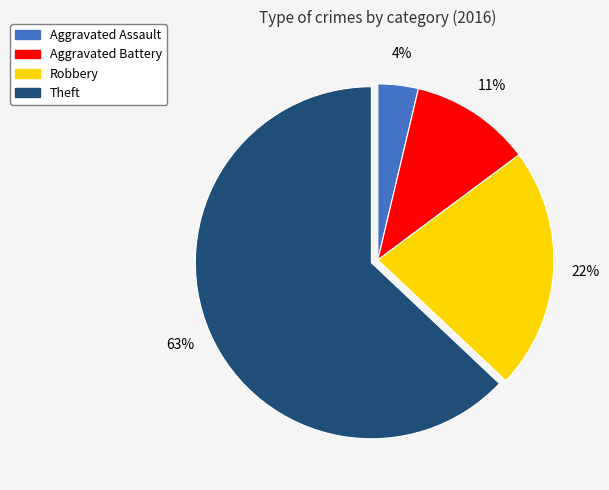

To the nearest percent, what is the difference between the Theft and Aggravated Battery slice percentages?

52%